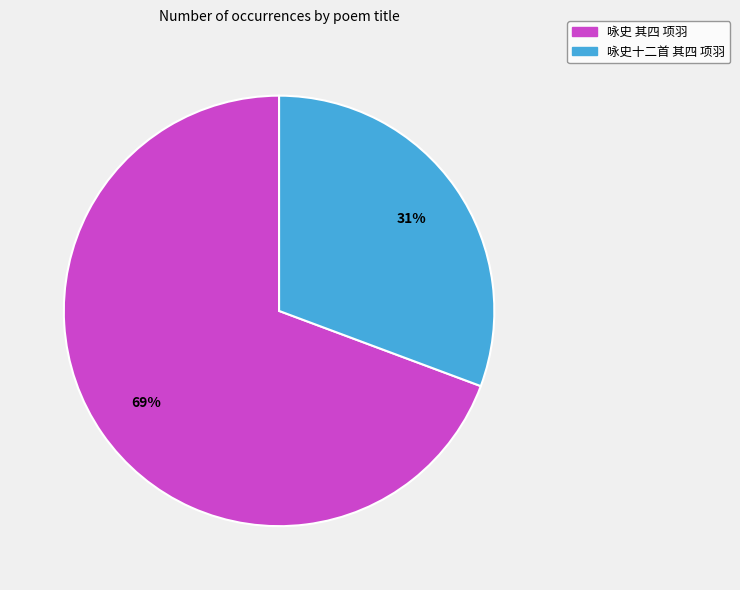

What percentage is the 咏史十二首 其四 项羽 slice, to the nearest percent?

31%